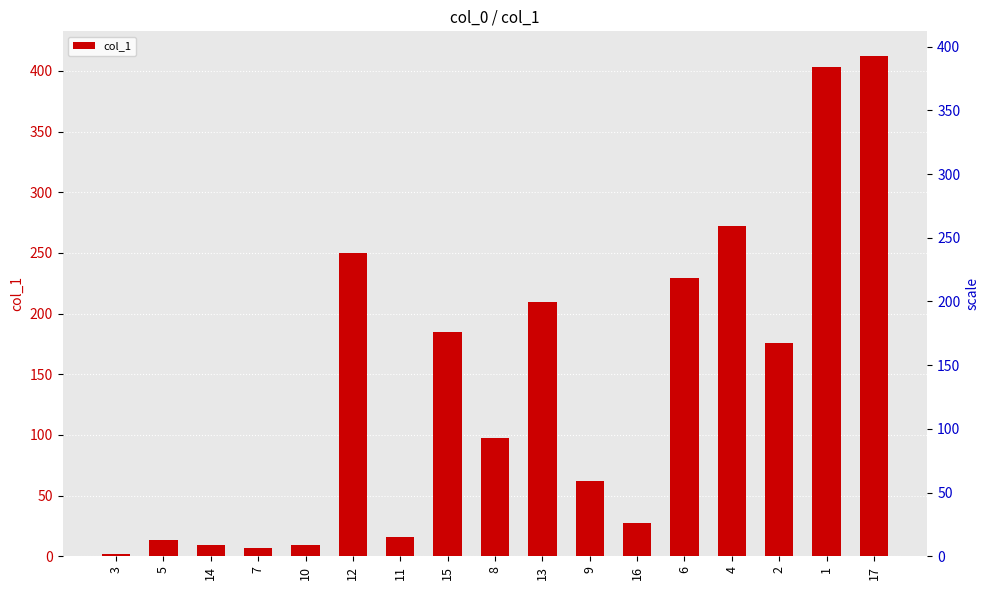

How many bars are there in total?

17